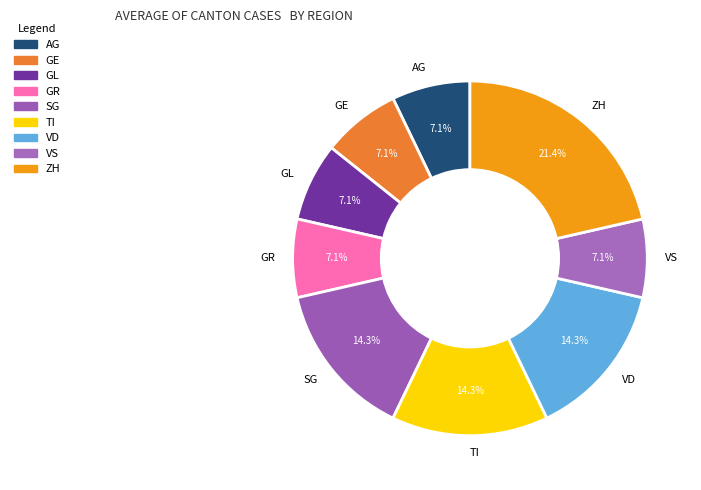

To the nearest percent, what percentage of the pie is SG?

14%